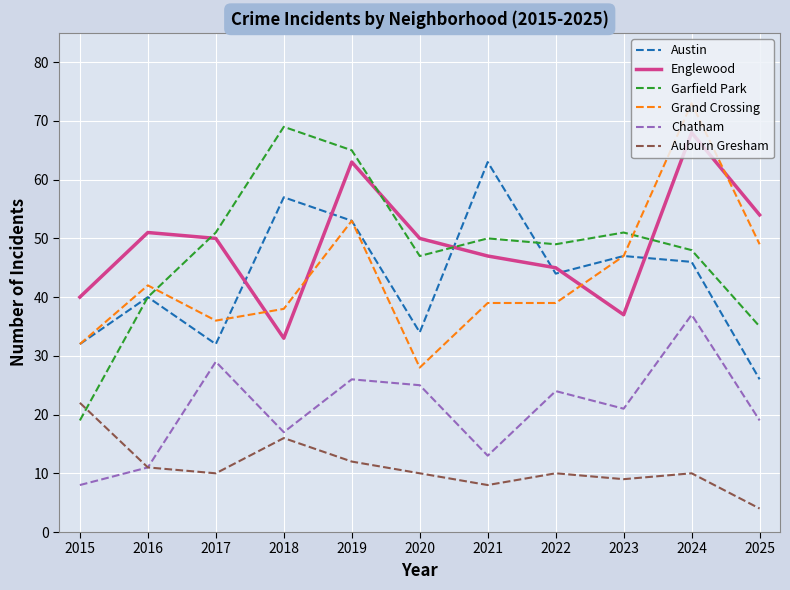

True or false: Auburn Gresham has a value of 14 at 2021.

False